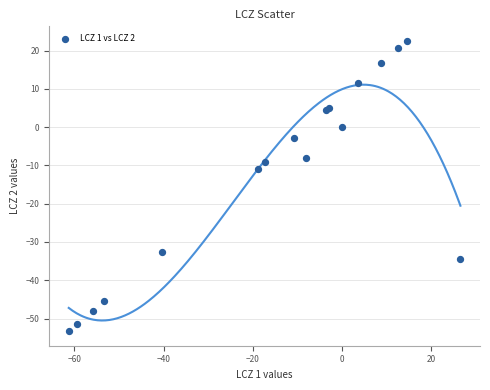

What Y value in the scatter plot is closest to -15?

-10.8